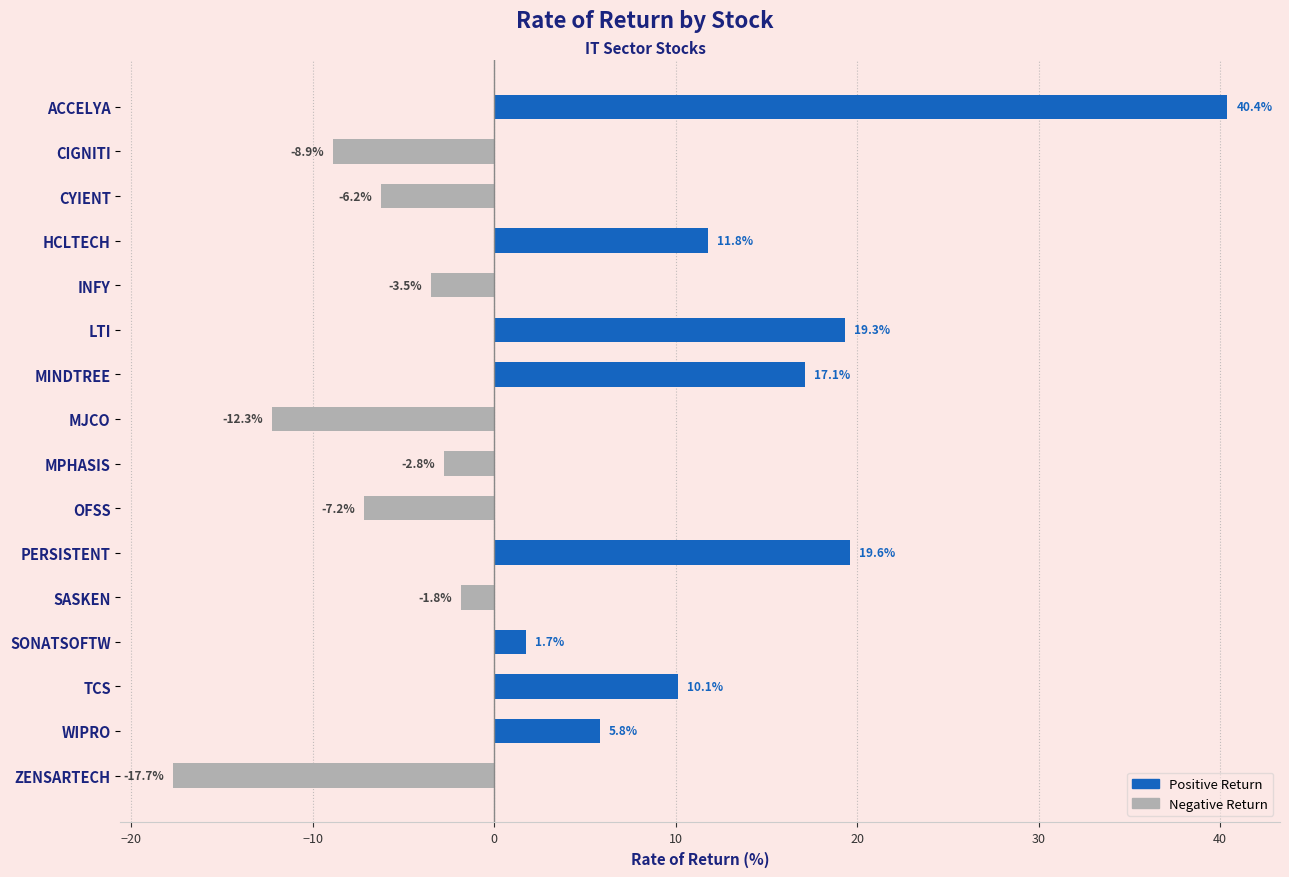

How many positive values are there?

8